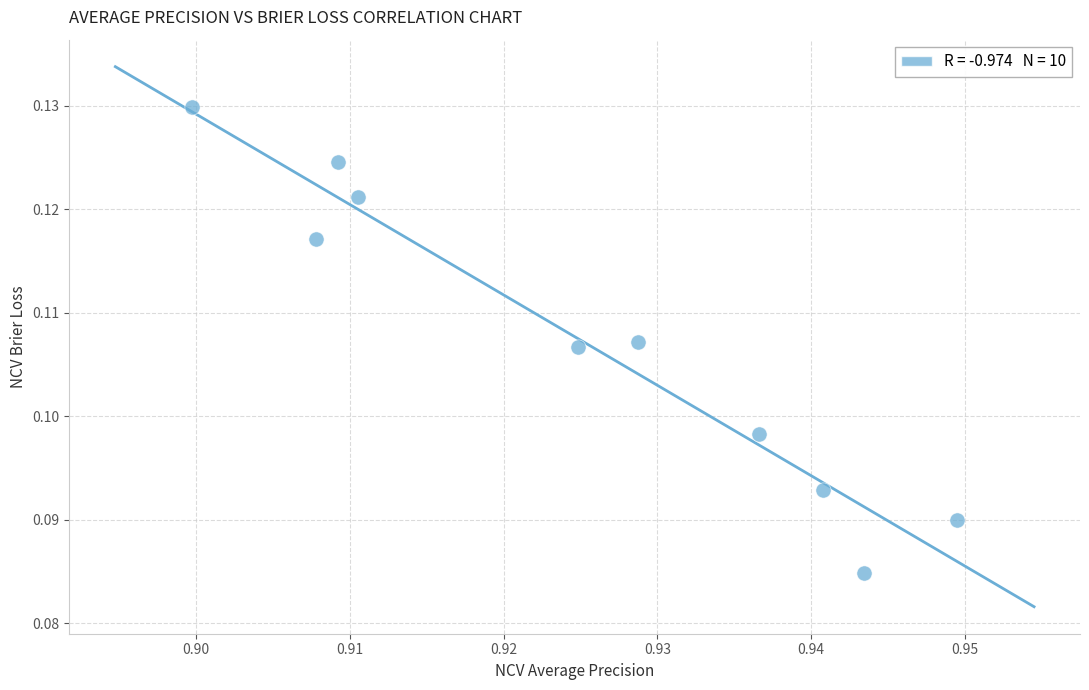

What is the average X value?

0.9